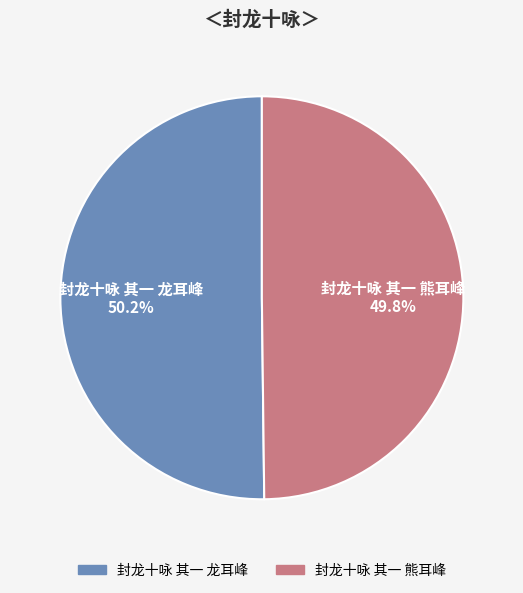

How much of the chart is everything except 封龙十咏 其一 熊耳峰?

50.2%